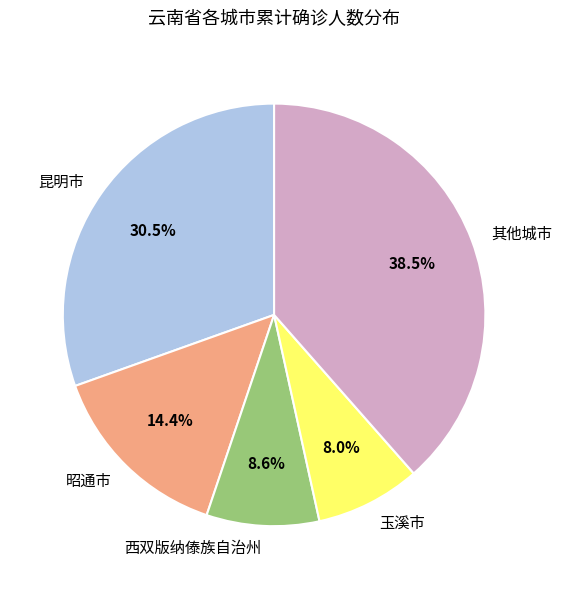

Which category has the smallest portion of the pie?

玉溪市